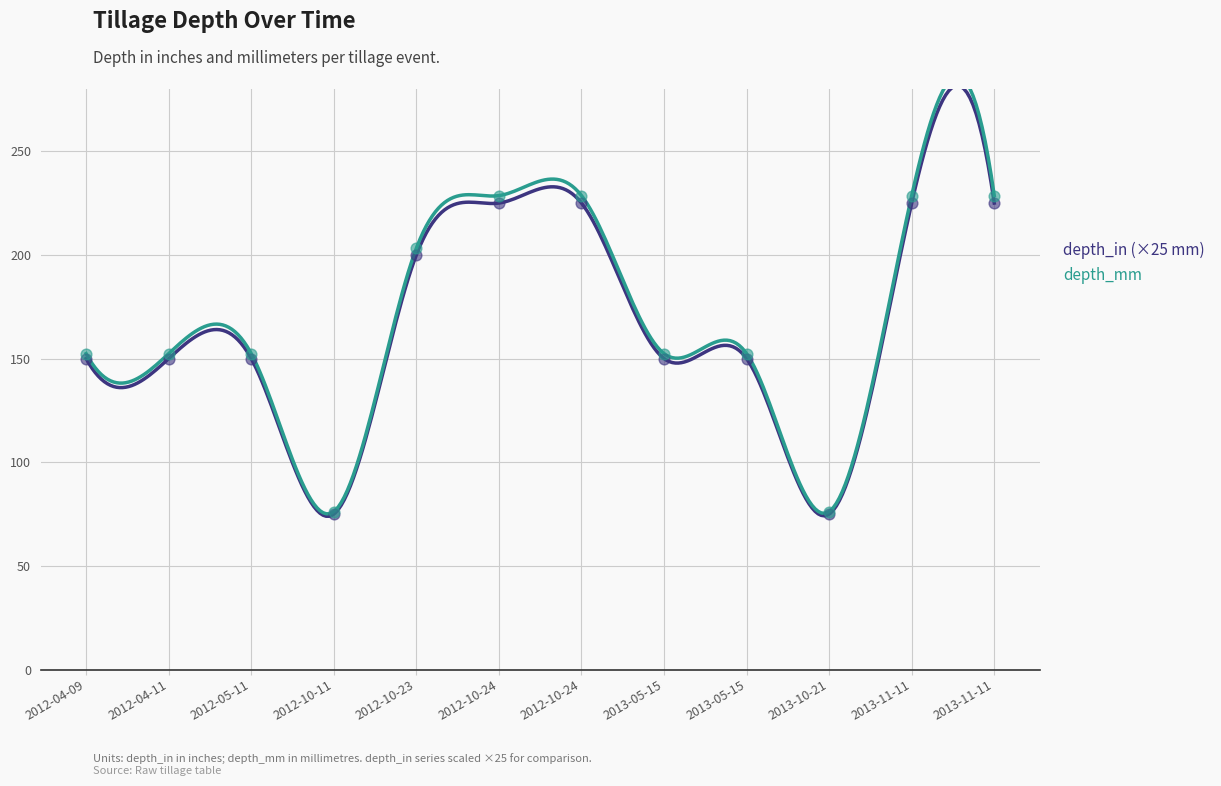

Is the value of depth_in at 2012-10-23 greater than the value of depth_mm at 2012-10-11?

Yes